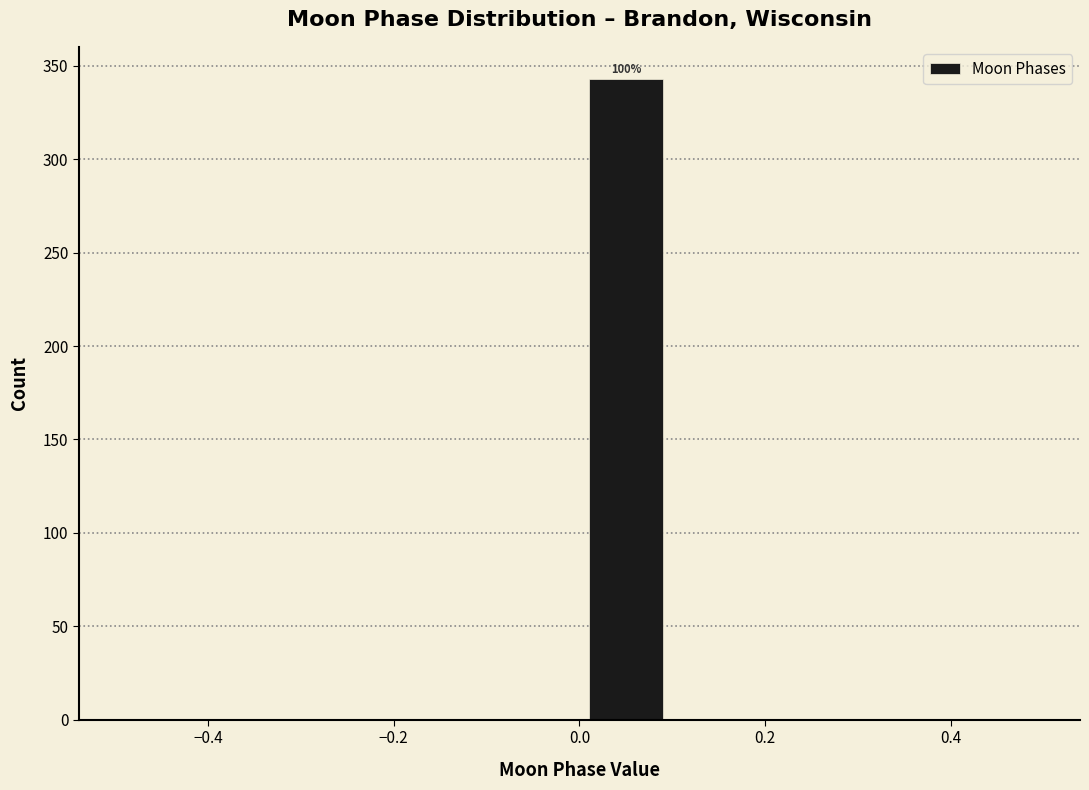

Which range on the x-axis has the tallest bar?

0.0 to 0.1